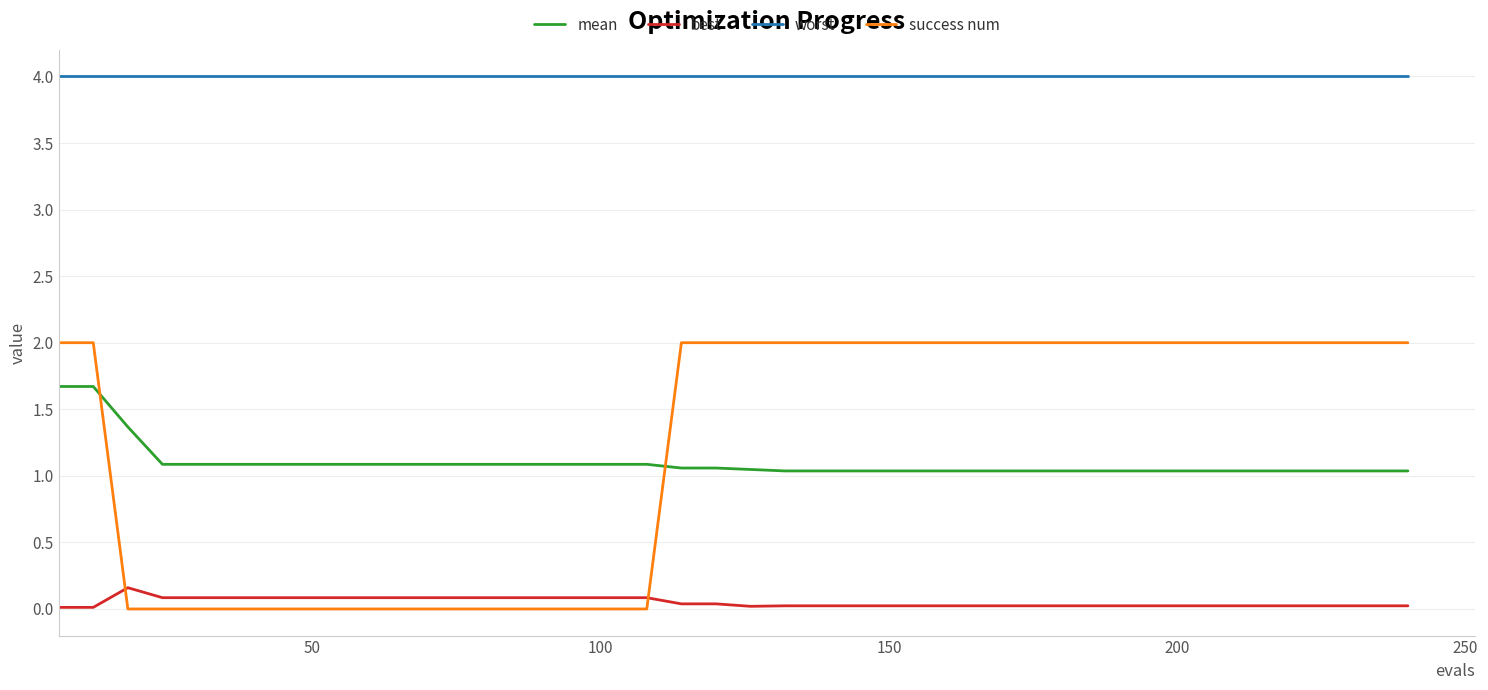

Which series has the widest spread of values?

success num